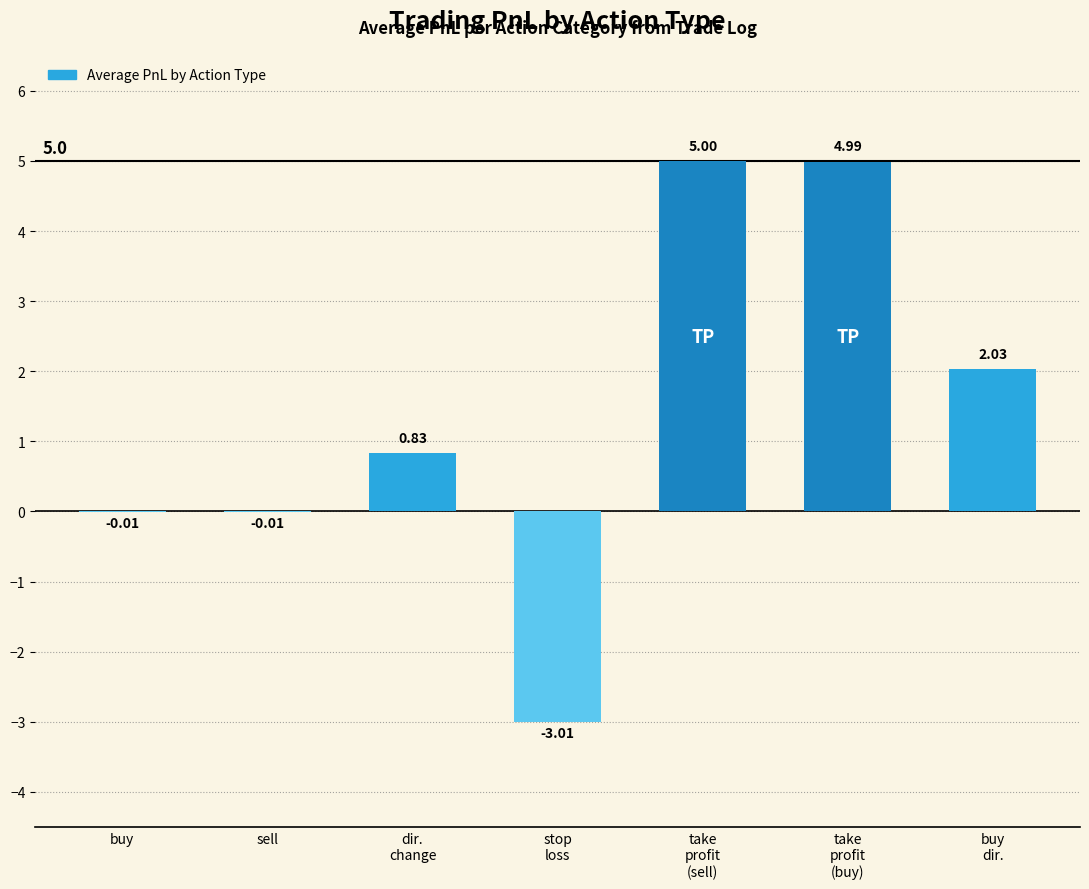

True or false: the data shows 5.0 at take
profit
(sell).

True